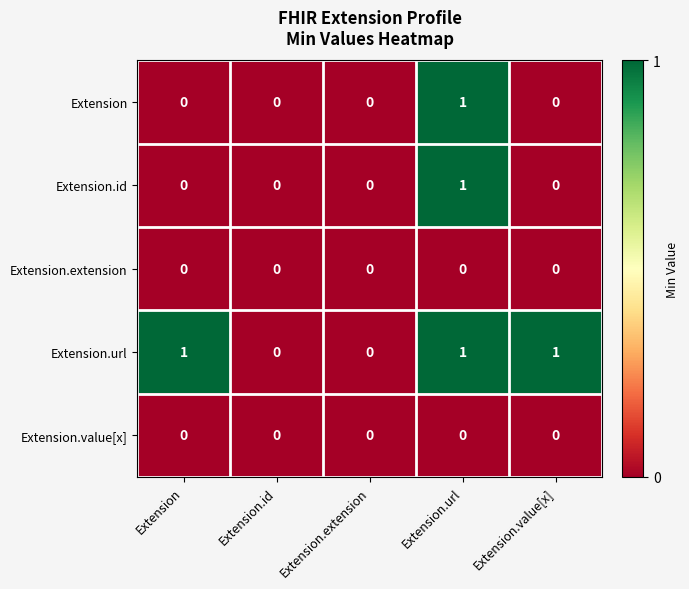

Is it true that Extension.id equals 1 at Extension.url?

True